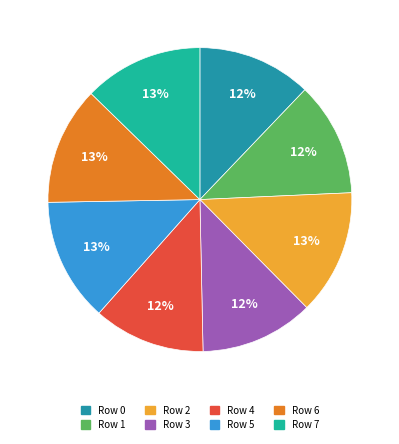

To the nearest percent, what is the average slice percentage?

12%